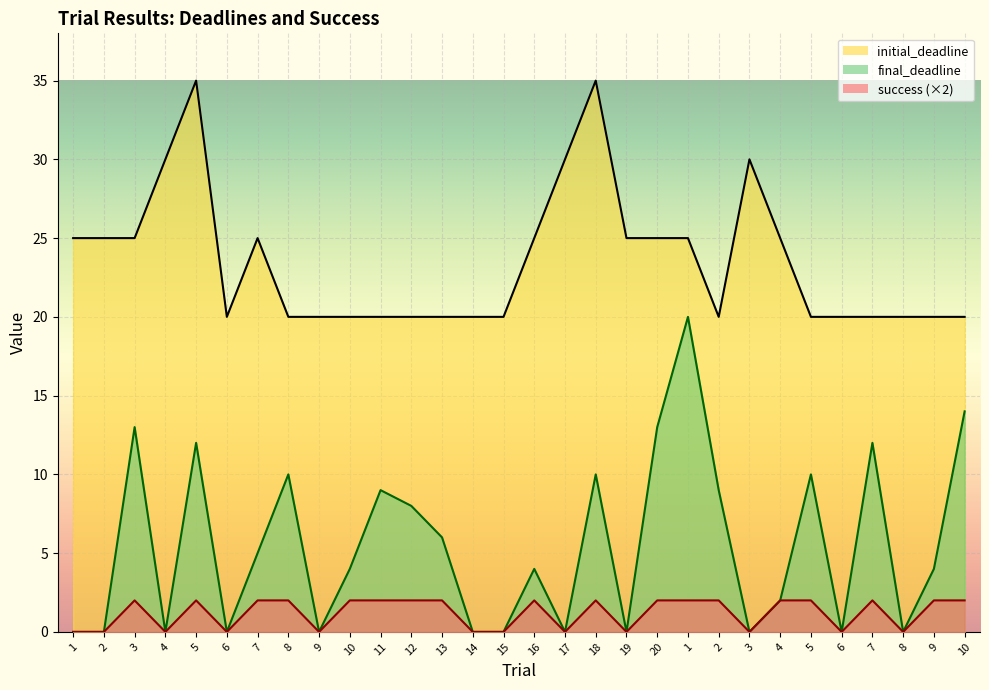

Read the initial_deadline value at 3.

25